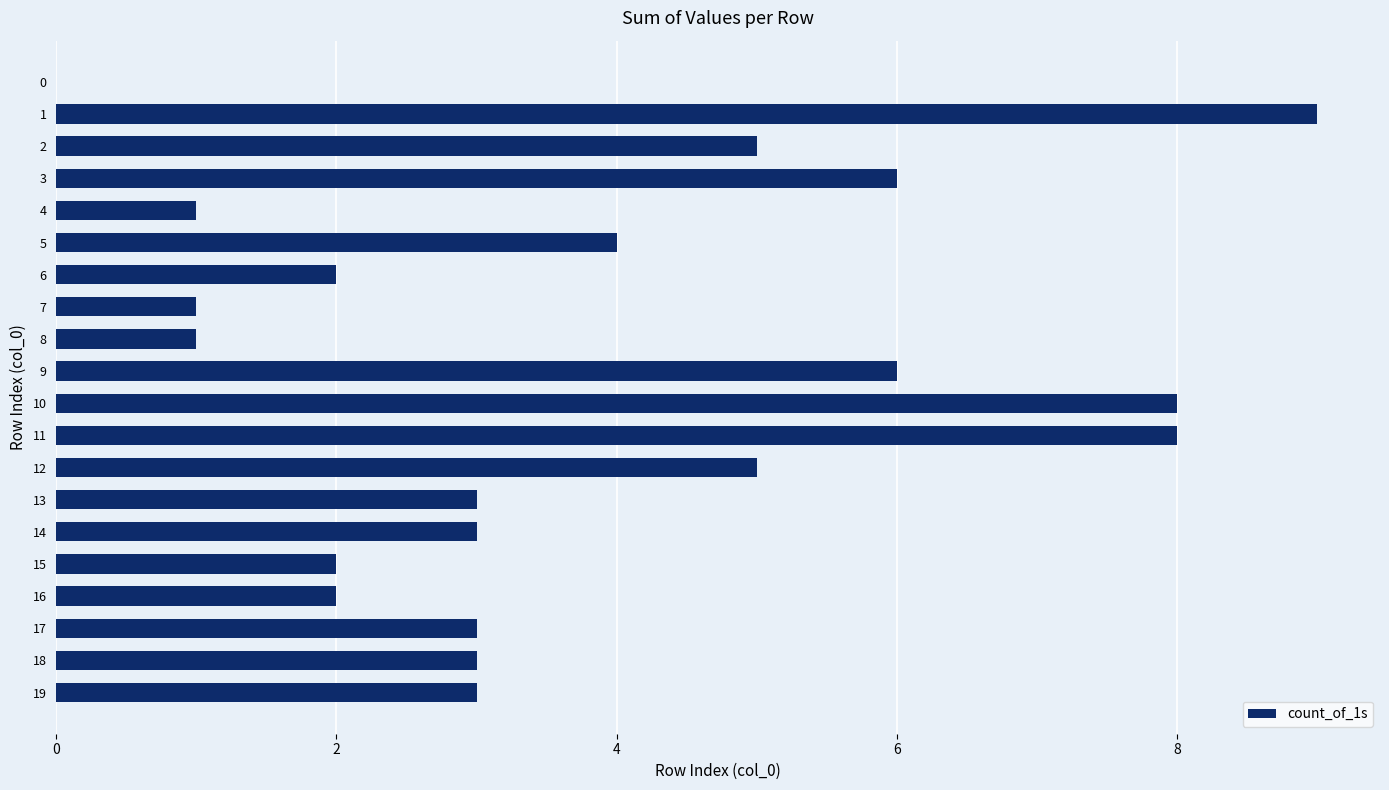

What is the difference between the values at 4 and 10?

7